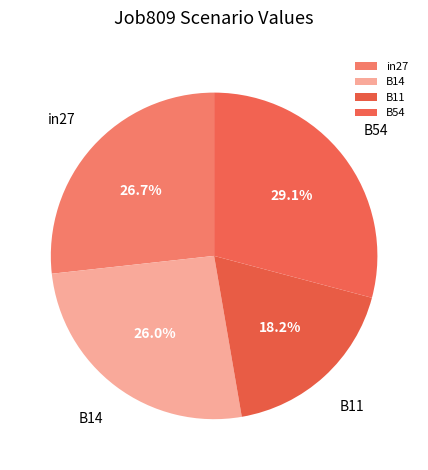

Is it true that B54 is 29% of the pie?

True